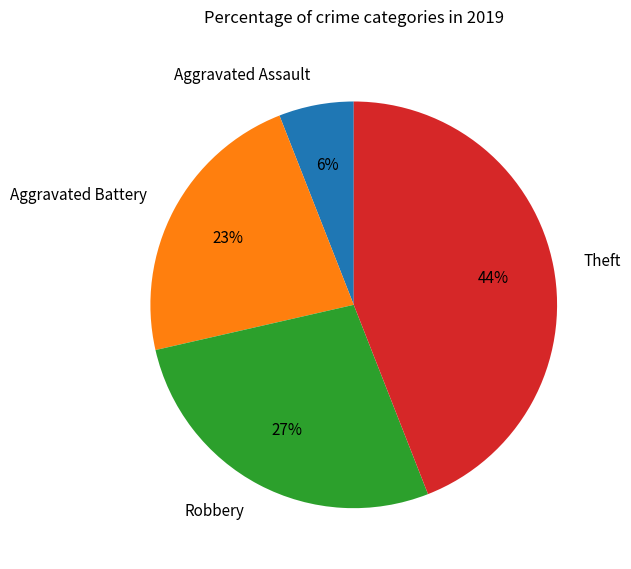

Approximately how many times larger is the value at Theft compared to Aggravated Battery?

1.9